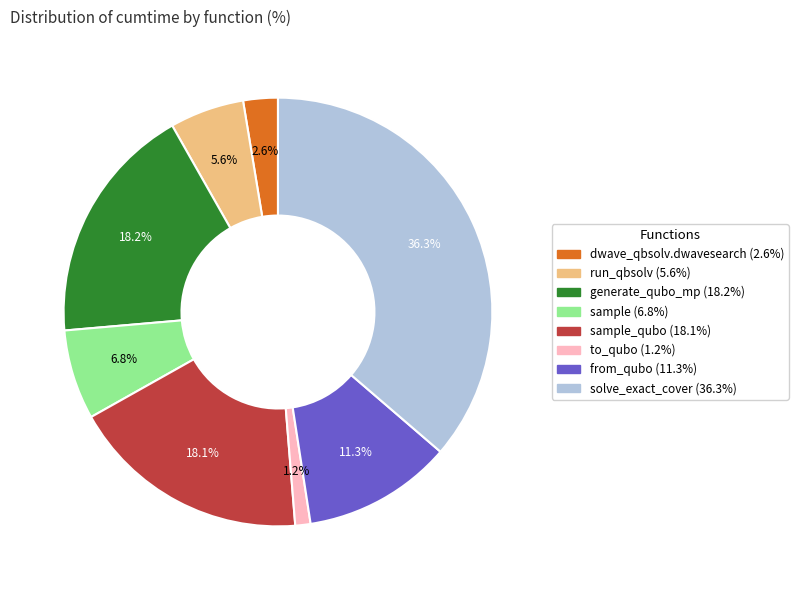

Is there a majority slice in this chart?

No